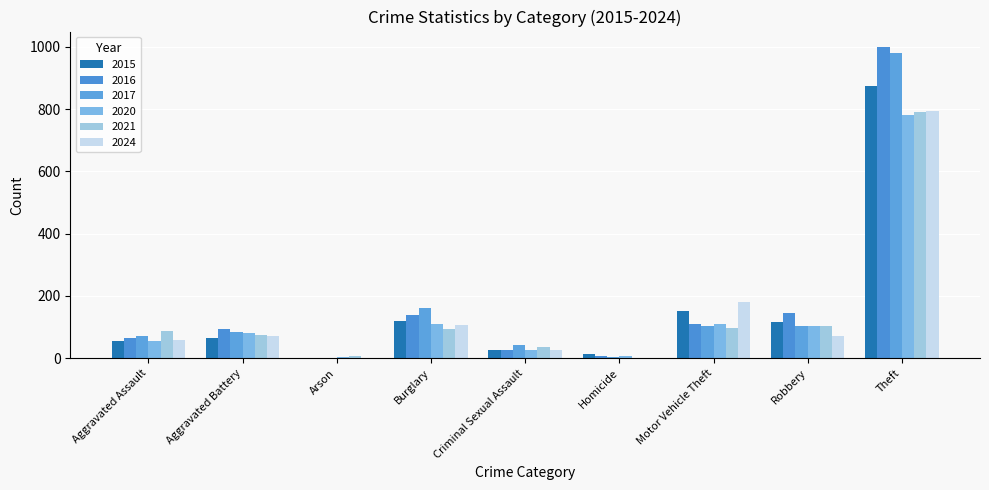

How many data points does each series have?

9